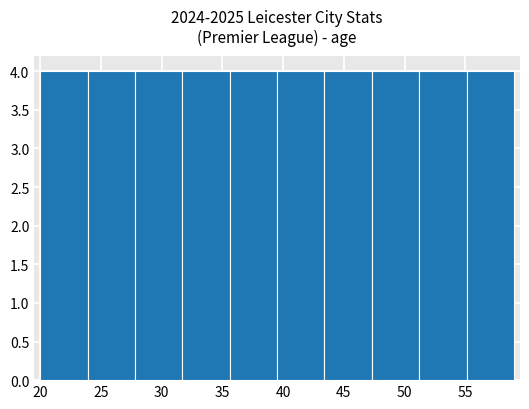

What is the height of the bar covering 55.1 to 59.0 on the x-axis? Neither the bar edges nor the heights are printed on the chart, so give them approximately, as read against the axes.

4